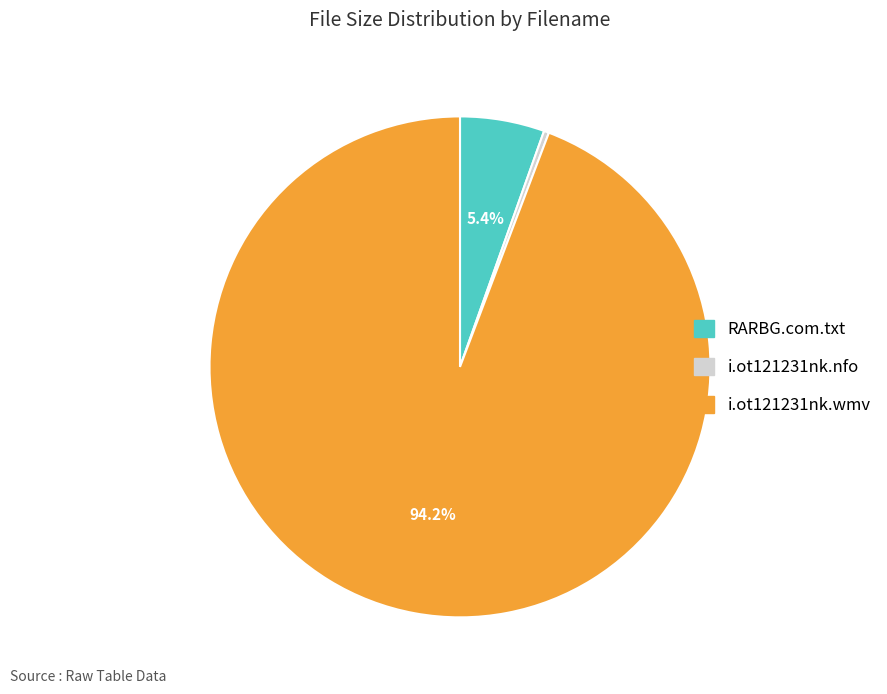

Which category accounts for the majority?

i.ot121231nk.wmv